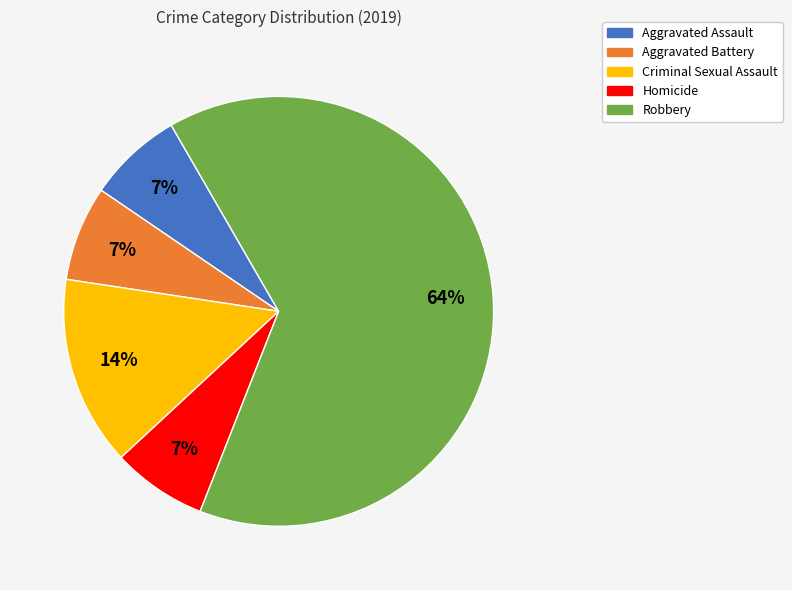

To the nearest percent, what is the average slice percentage?

20%